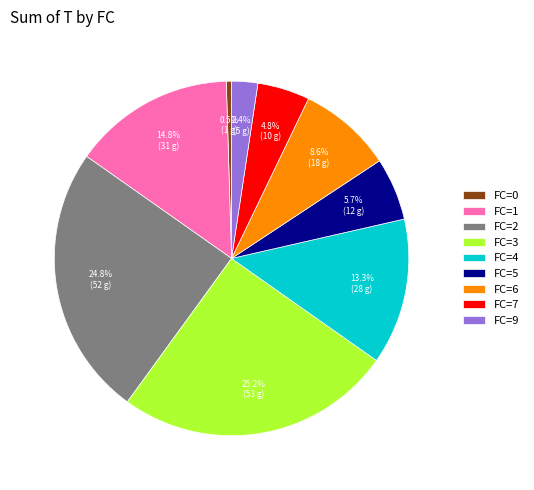

Does any single category account for the majority?

No